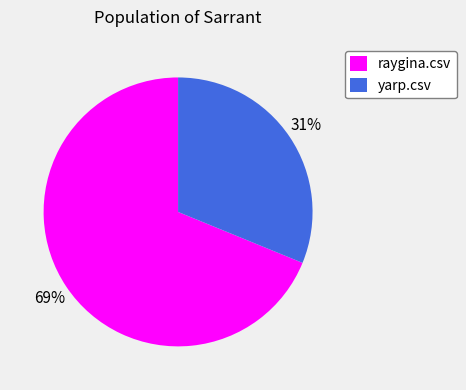

Does yarp.csv account for over 50% of the chart?

No